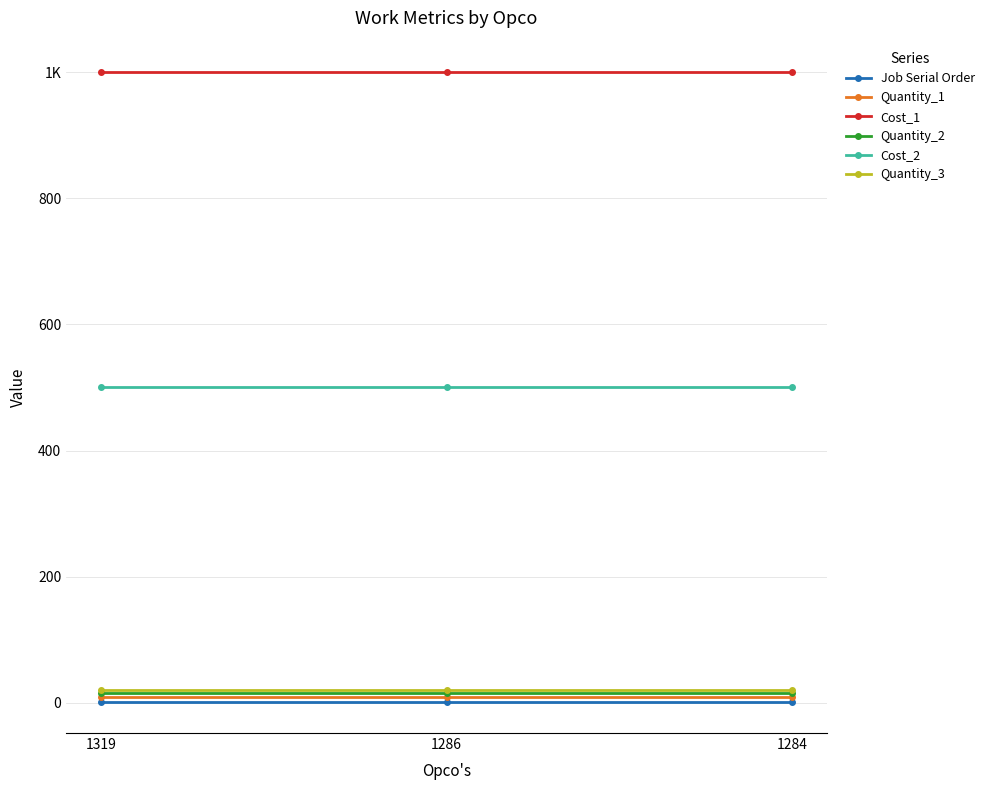

Is this an area chart (filled region under the line)?

No